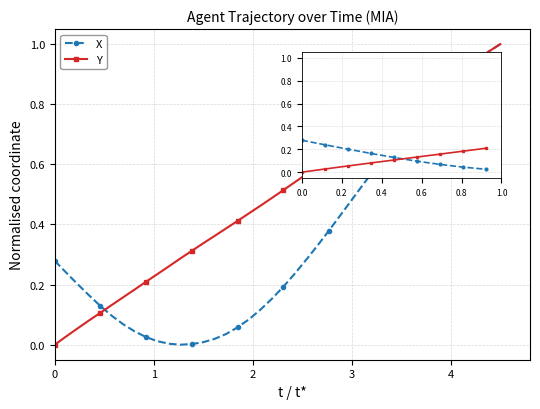

Which series has the largest total across all categories?

Y